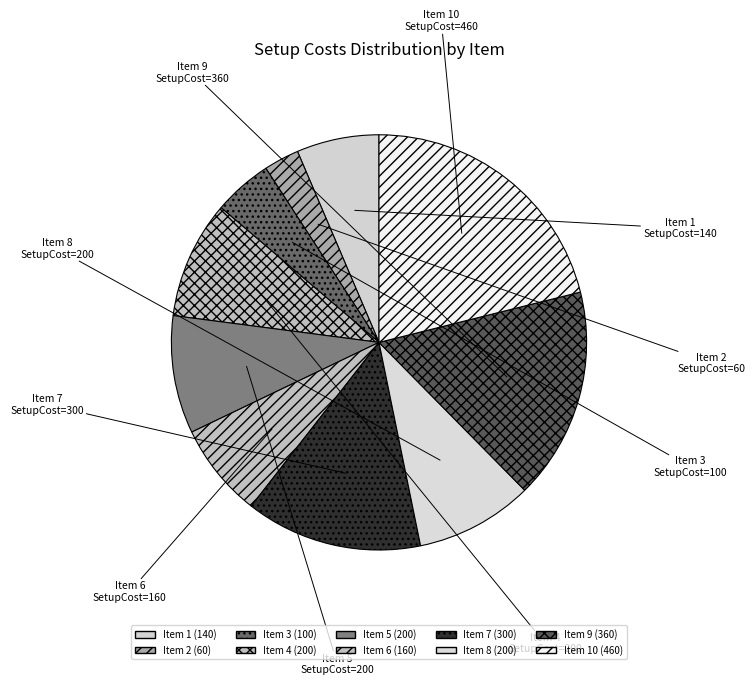

How many slices are in this pie chart?

10